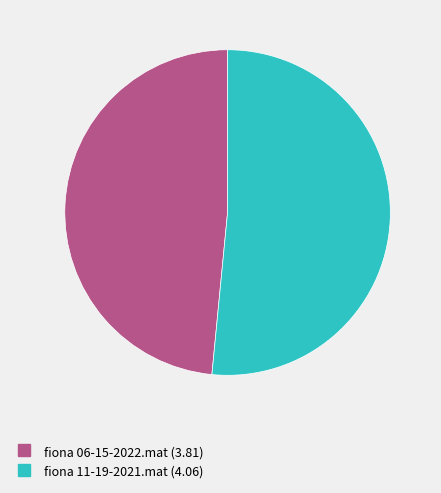

Which slice is the smallest?

fiona 06-15-2022.mat